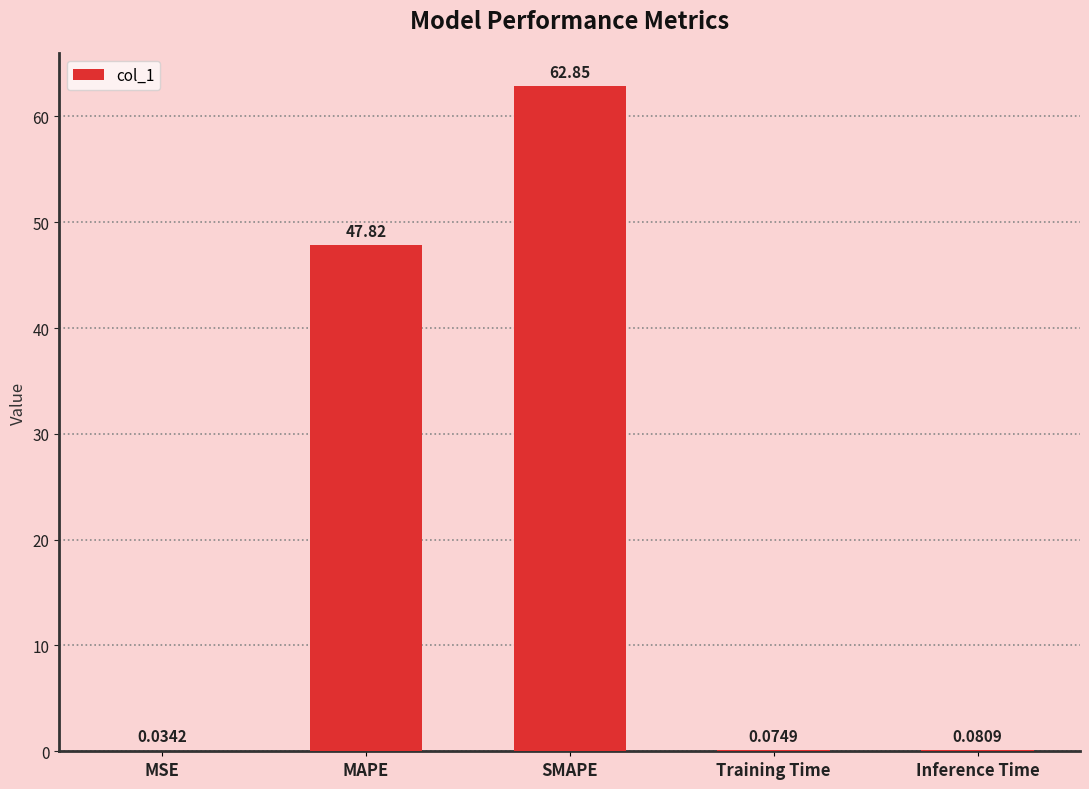

Which label corresponds to the largest value in the chart?

SMAPE